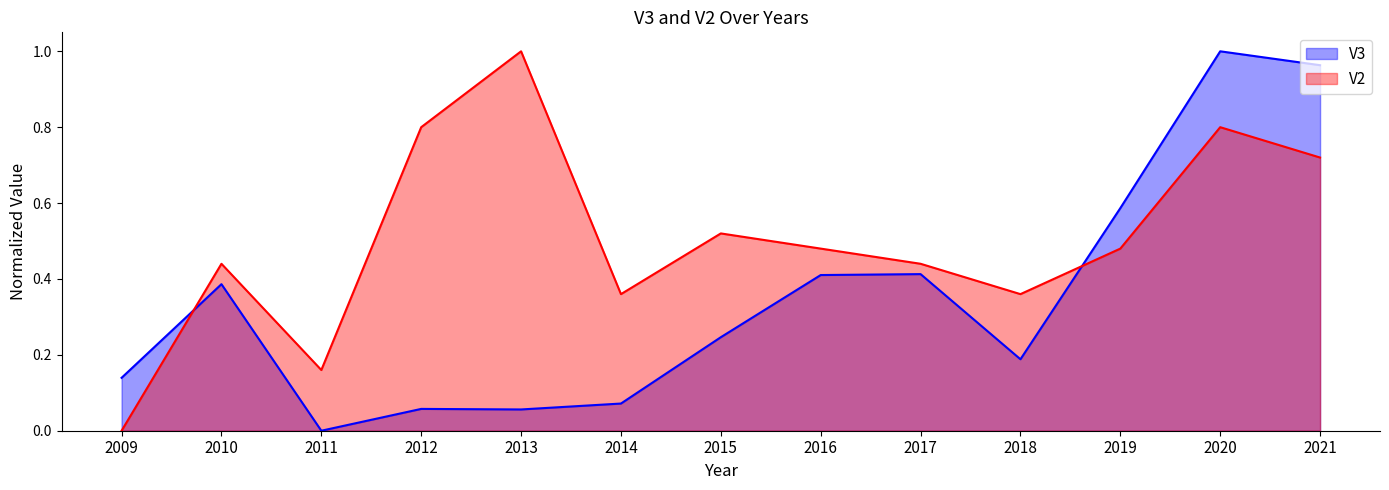

True or false: V3 has a value of 0.6 at 2019.

True